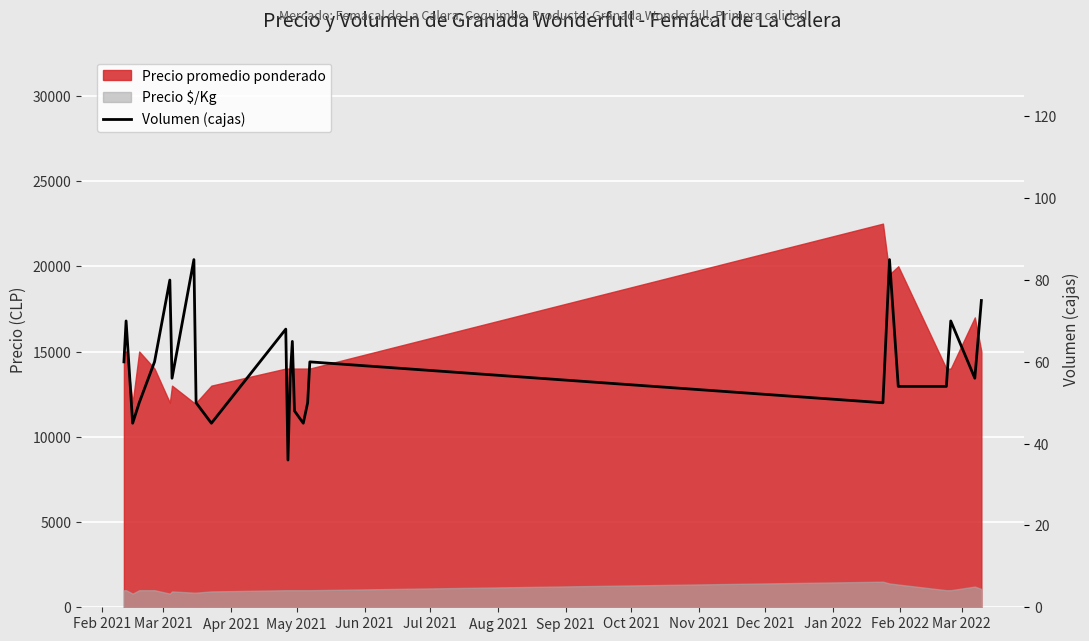

What is the difference between the maximum and minimum values?

49